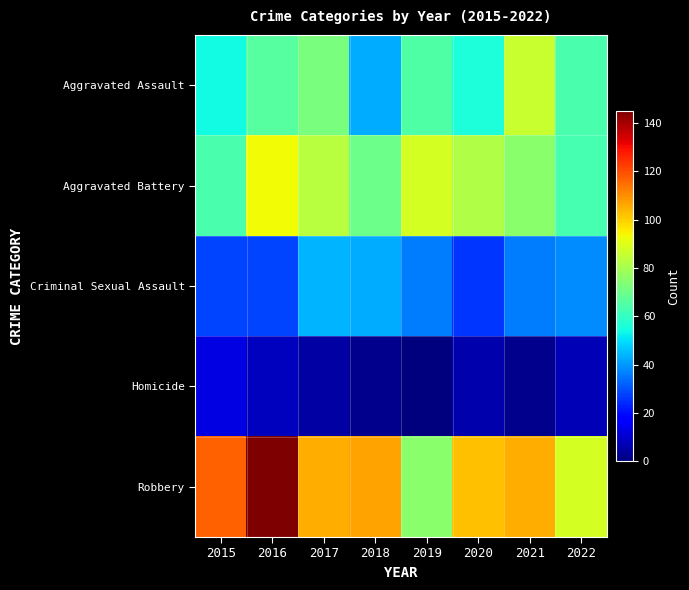

How many data points does each series have?

8